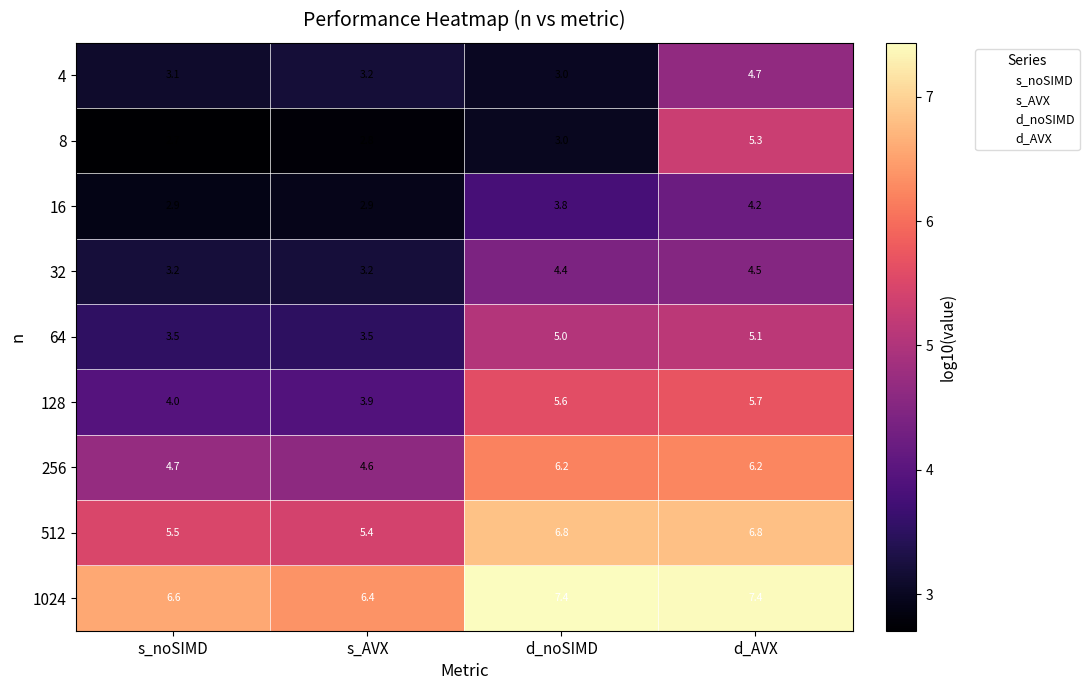

What is the sum of the 512 values at s_noSIMD and d_noSIMD?

12.3